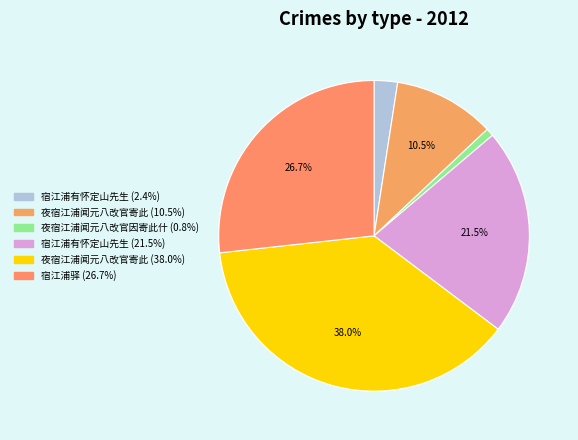

Rank the categories by value from lowest to highest.

夜宿江浦闻元八改官因寄此什, 宿江浦有怀定山先生, 夜宿江浦闻元八改官寄此, 宿江浦有怀定山先生, 宿江浦驿, 夜宿江浦闻元八改官寄此